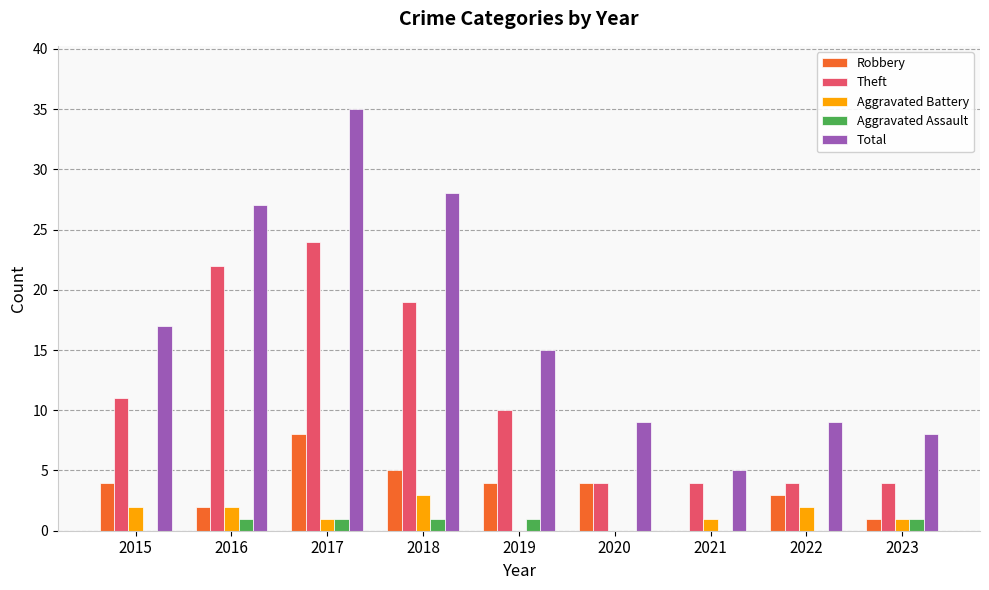

What is the sum of the Theft values at 2021 and 2020?

8